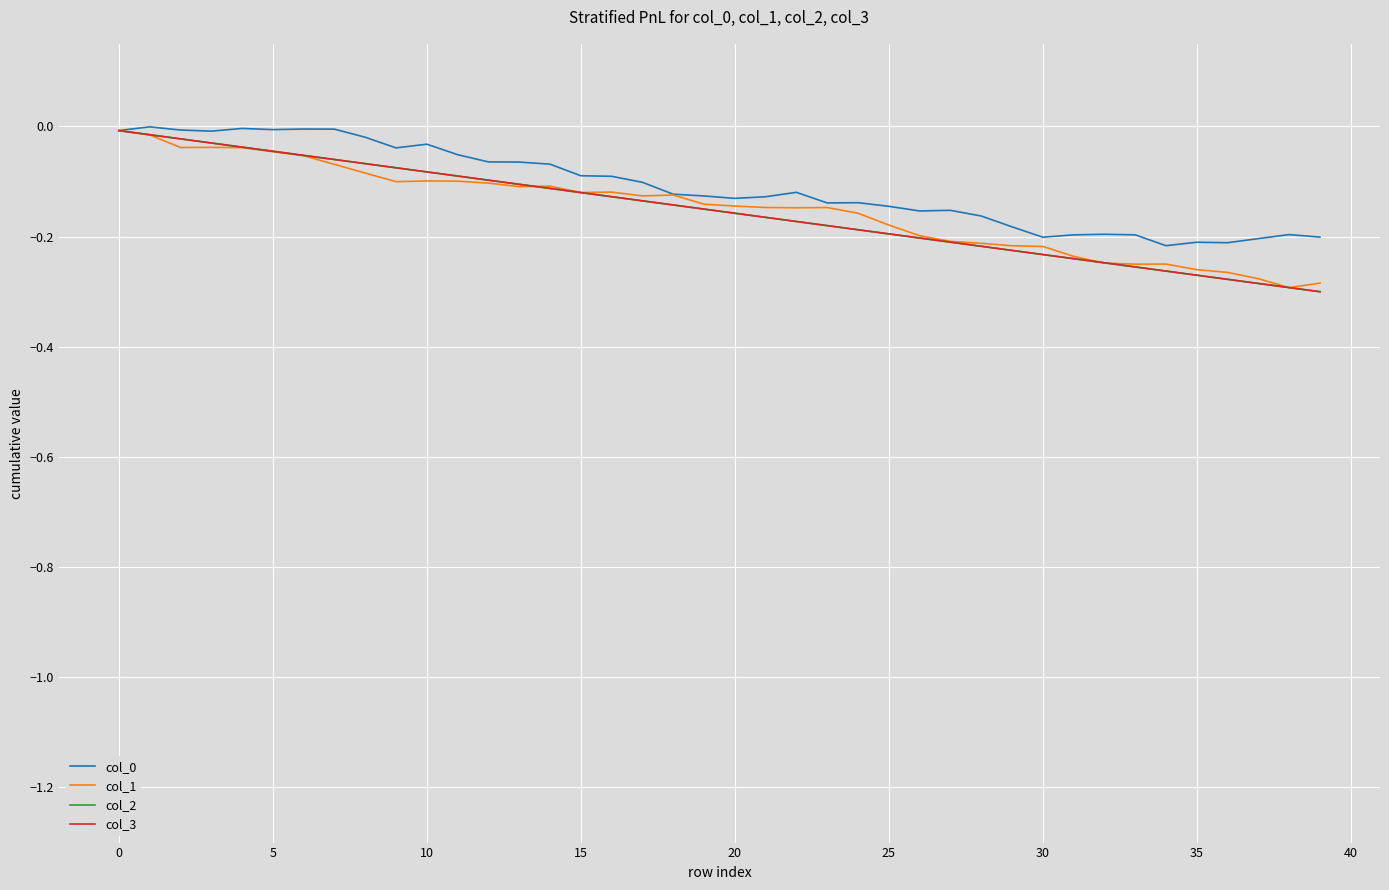

What is the sum of all col_0 values?

-4.4